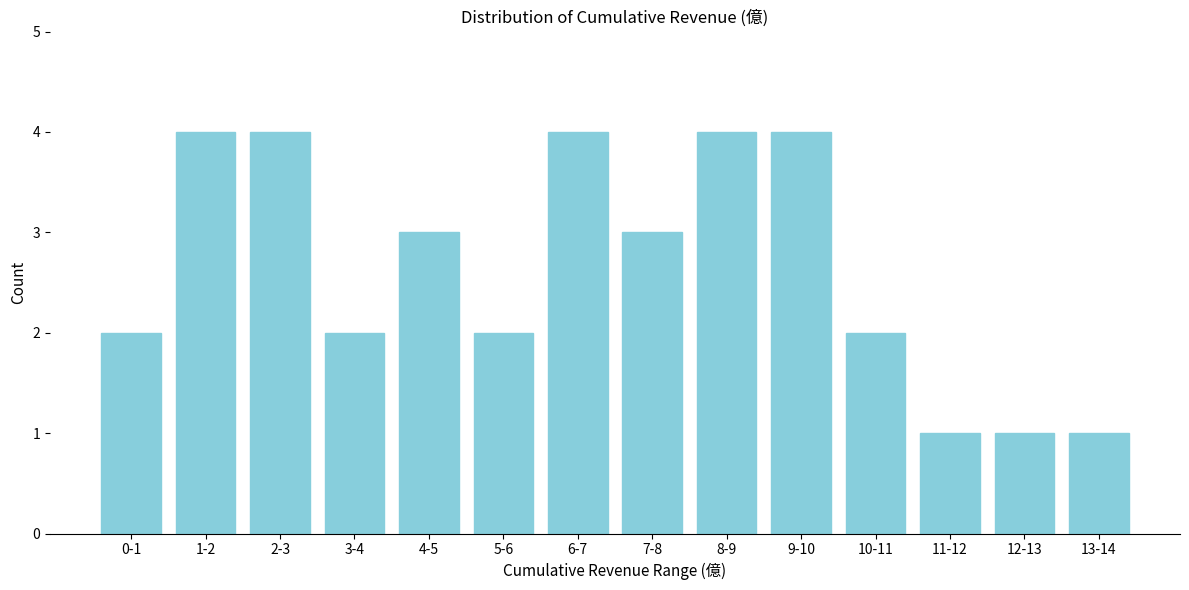

Reading left to right, list all the values displayed in this chart.

0-1=2	1-2=4	2-3=4	3-4=2	4-5=3	5-6=2	6-7=4	7-8=3	8-9=4	9-10=4	10-11=2	11-12=1	12-13=1	13-14=1